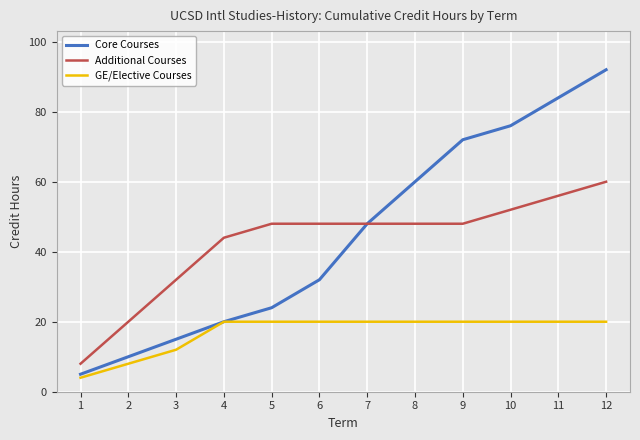

What are all the series names shown in the legend?

Core Courses, Additional Courses, GE/Elective Courses